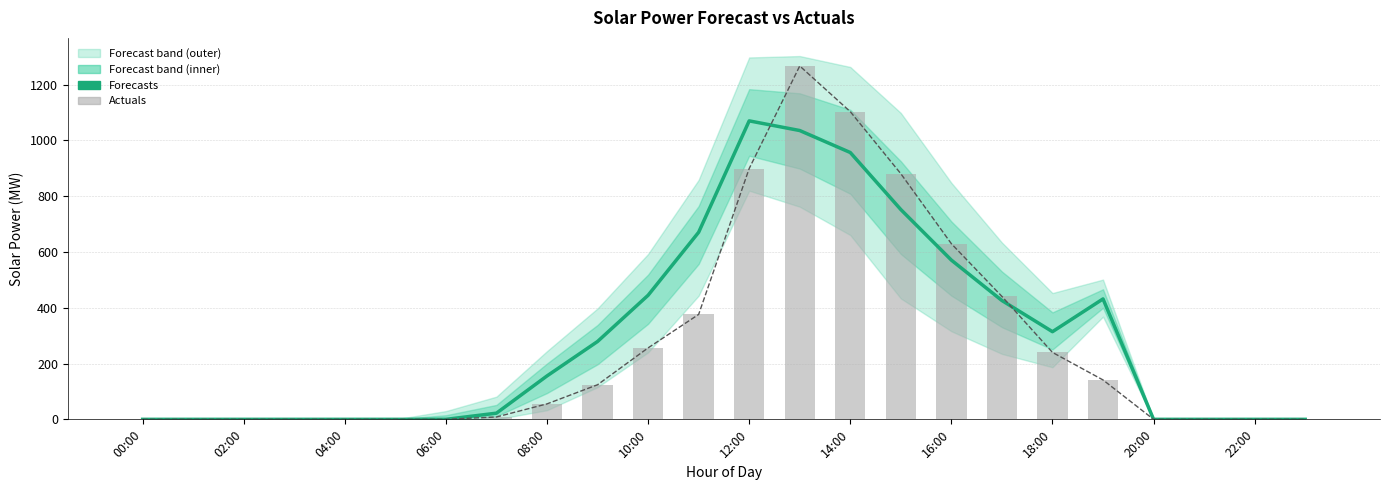

Reading left to right, extract all data points from this chart.

Forecasts: 0.0	0.0	0.0	0.0	0.0	0.0	0.0	22.2	155.6	279.0	444.7	670.5	1069.7	1035.1	956.3	751.8	570.7	425.8	314.1	431.6	0.0	0.0	0.0	0.0
Actuals (line): 0.0	0.0	0.0	0.0	0.0	0.0	0.1	8.5	55.4	124.0	256.1	376.0	898.9	1266.4	1102.7	880.3	629.4	440.6	239.9	141.2	0.0	0.0	0.0	0.0
Actuals: 0.0	0.0	0.0	0.0	0.0	0.0	0.1	8.5	55.4	124.0	256.1	376.0	898.9	1266.4	1102.7	880.3	629.4	440.6	239.9	141.2	0.0	0.0	0.0	0.0